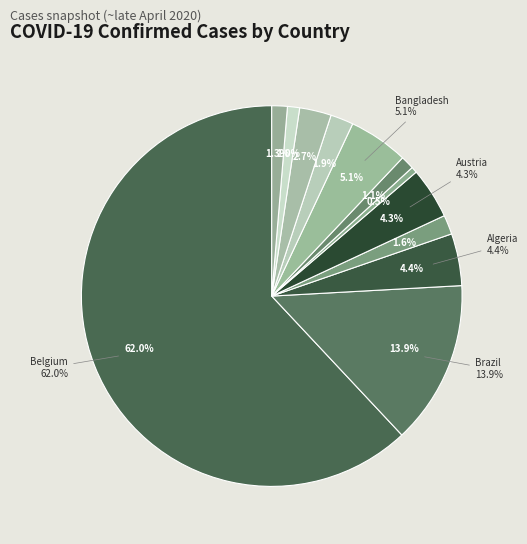

True or false: Bosnia and Herzegovina accounts for 0% of the total.

True